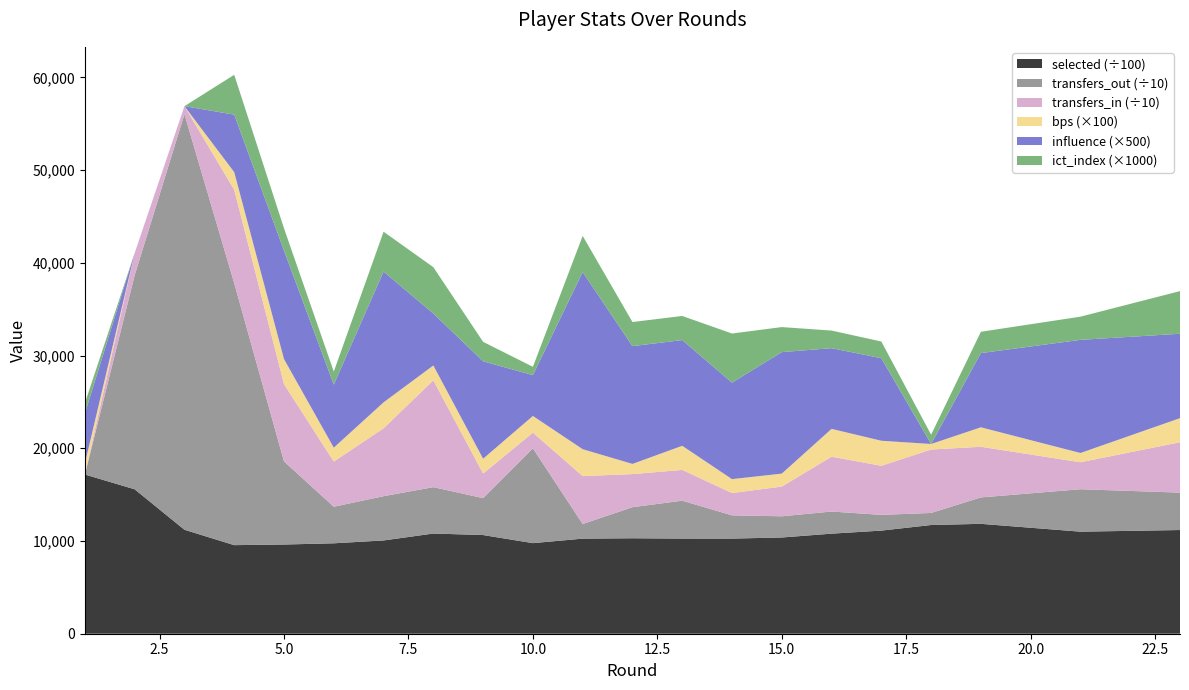

Reading left to right, what are all the values shown in this chart?

selected: 1716768.0	1557470.0	1121034.0	955219.0	961945.0	975074.0	1005840.0	1080390.0	1064105.0	976830.0	1025411.0	1029442.0	1026027.0	1025891.0	1037822.0	1079009.0	1112055.0	1172323.0	1184974.0	1100532.0	1118211.0
transfers_in: 0.0	23951.0	8702.0	100835.0	83309.0	48700.0	73213.0	115222.0	26532.0	16915.0	51691.0	35660.0	33211.0	24071.0	32034.0	59138.0	52938.0	68390.0	54623.0	29088.0	54311.0
transfers_out: 0.0	230891.0	448085.0	282372.0	89622.0	39447.0	47708.0	50010.0	39801.0	102237.0	15763.0	33506.0	40842.0	25056.0	22844.0	23868.0	16959.0	12991.0	28481.0	45750.0	40324.0
influence: 10.8	0.0	0.0	12.4	23.4	13.6	28.2	11.2	21.0	8.8	38.2	25.4	22.8	20.8	26.2	17.4	17.8	0.0	16.0	24.4	18.2
bps: 12.0	0.0	0.0	19.0	27.0	15.0	28.0	16.0	16.0	18.0	29.0	11.0	26.0	15.0	14.0	30.0	27.0	6.0	21.0	10.0	26.0
ict_index: 1.1	0.0	0.0	4.3	2.4	1.4	4.3	5.0	2.1	0.9	3.9	2.6	2.6	5.3	2.7	1.9	1.8	1.0	2.3	2.5	4.6